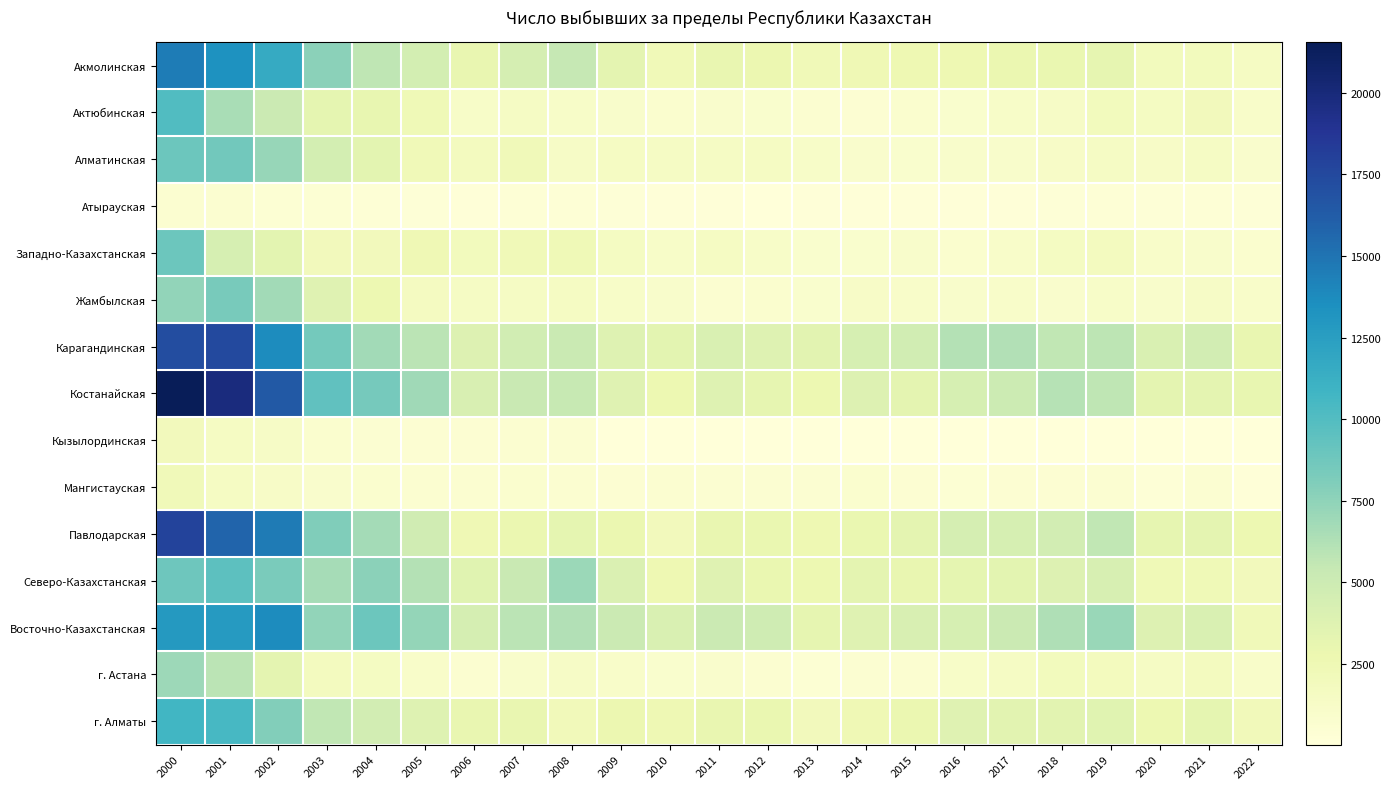

Which has a higher value, 2013 or 2018?

2018